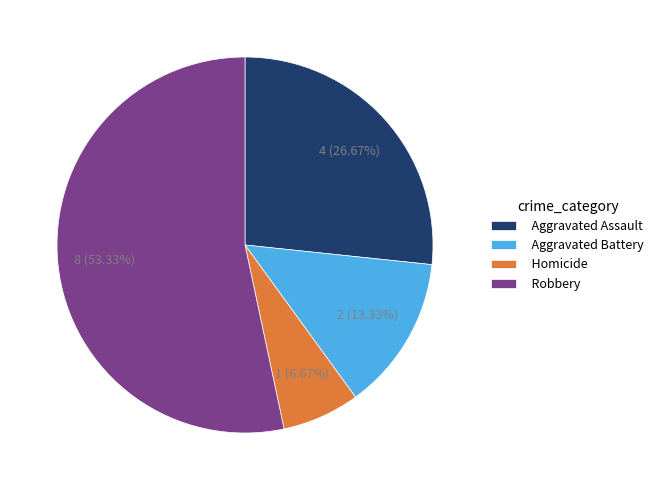

To the nearest percent, what is the average slice percentage?

25%